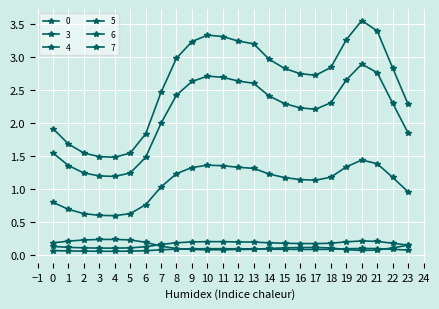

True or false: 0 and 4 cross at least once.

False